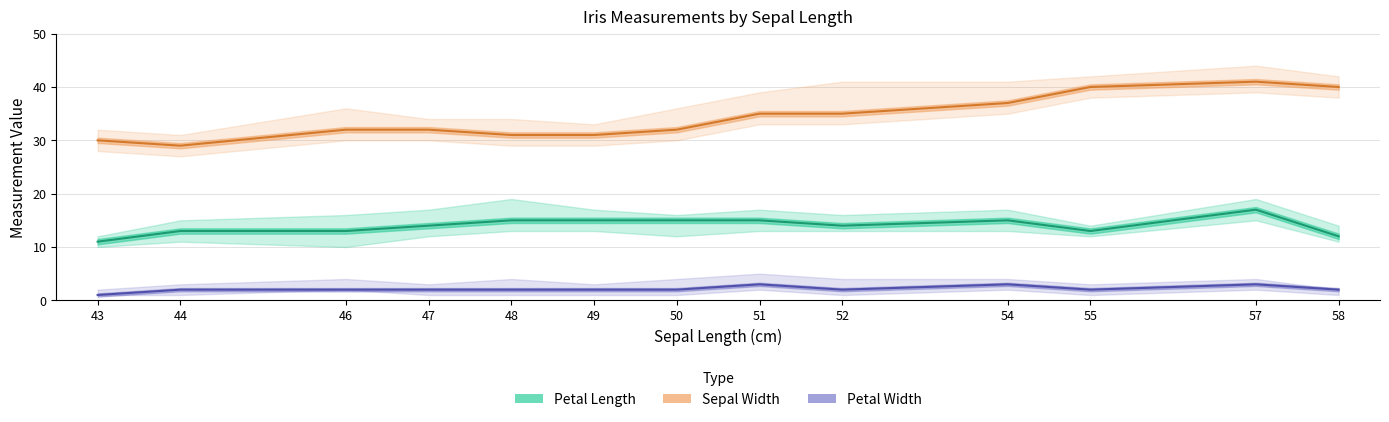

How many lines are shown in the chart?

3